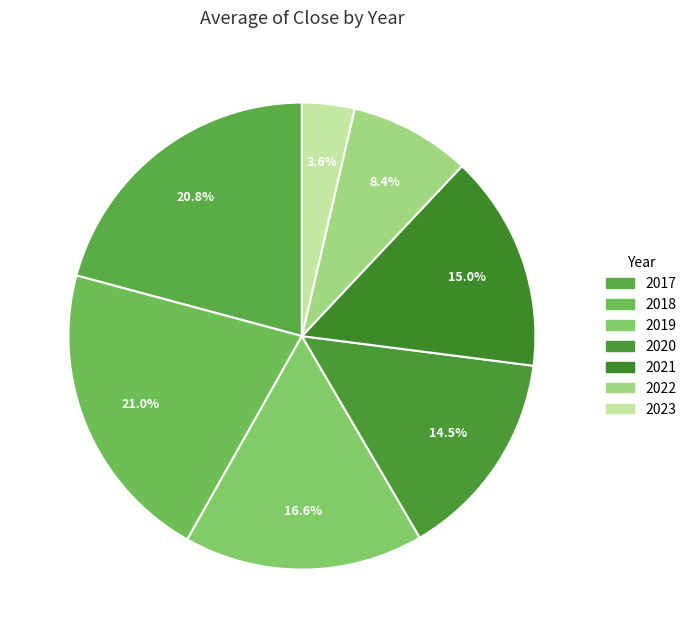

Rank the categories by value from highest to lowest.

2018, 2017, 2019, 2021, 2020, 2022, 2023